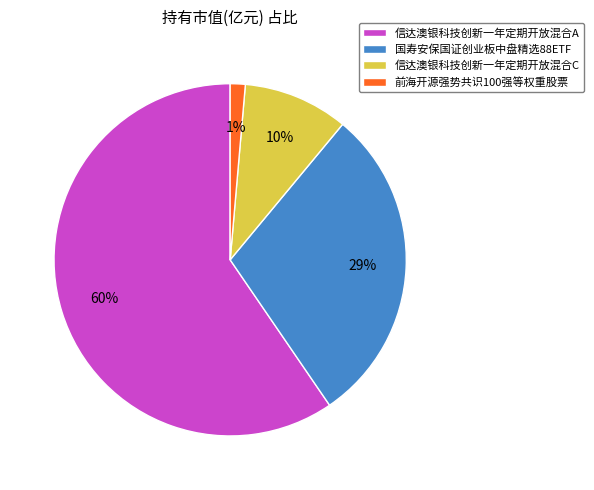

Is it true that 信达澳银科技创新一年定期开放混合C is 10% of the pie?

True